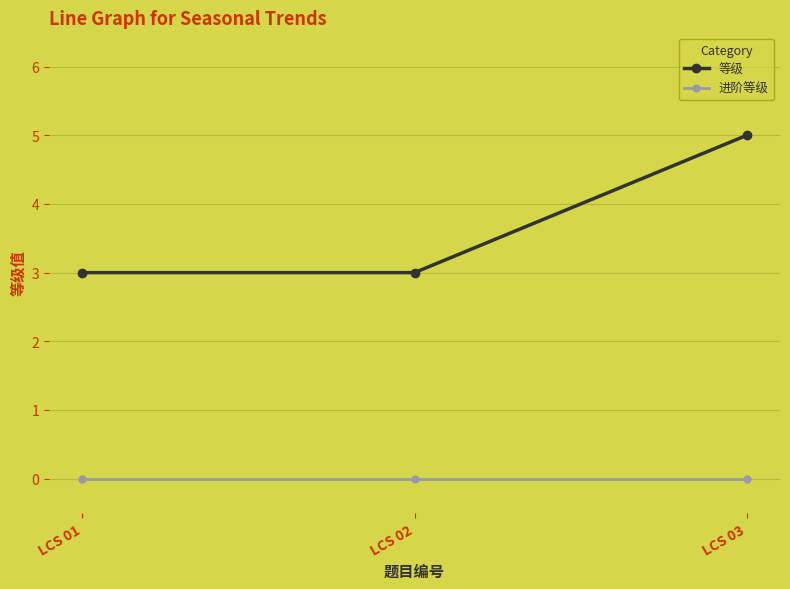

What is the total value across all series at LCS 03?

5